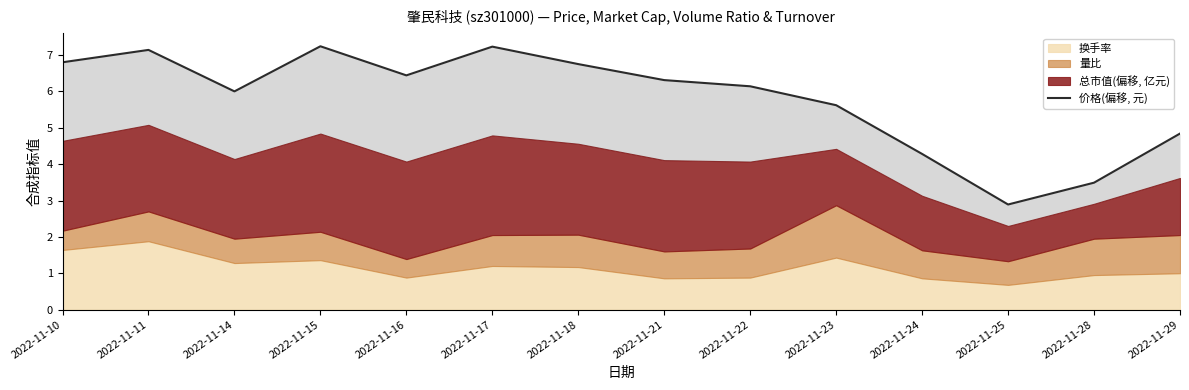

The chart shows a value of 9.8 at 2022-11-14. True or false?

False